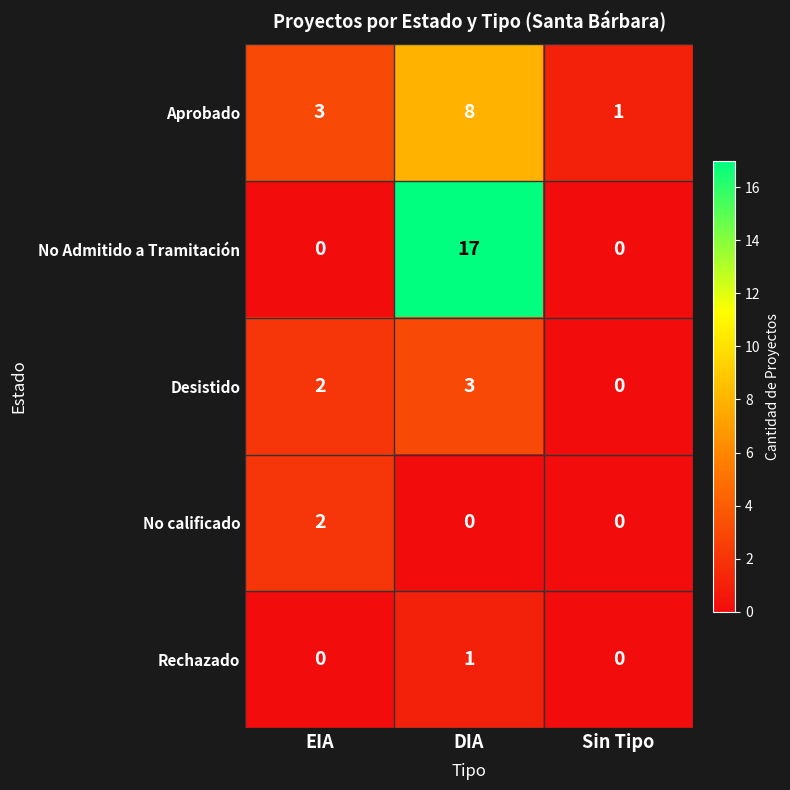

Rank the series by their maximum value, from lowest to highest.

Rechazado, No calificado, Desistido, Aprobado, No Admitido a Tramitación